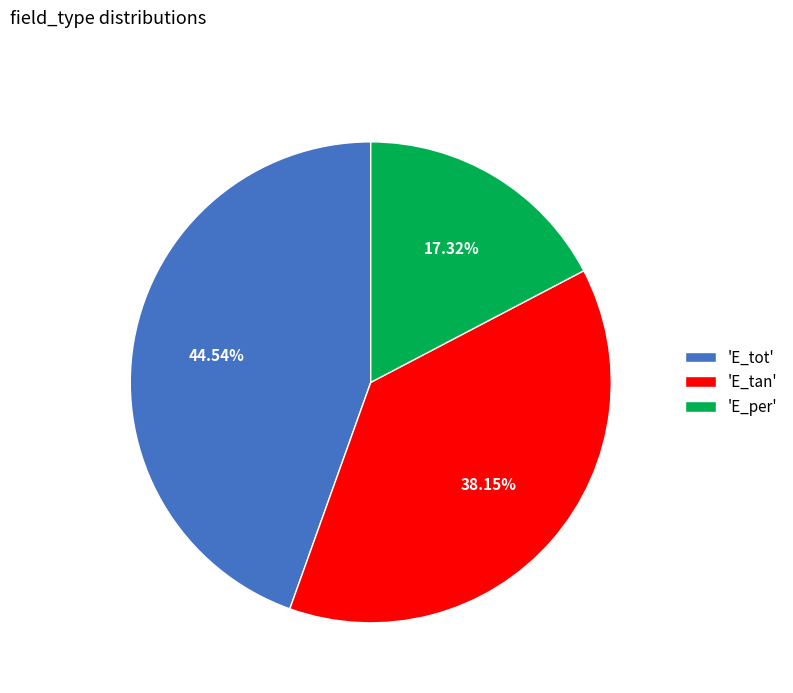

To the nearest percent, what is the average slice percentage?

33%